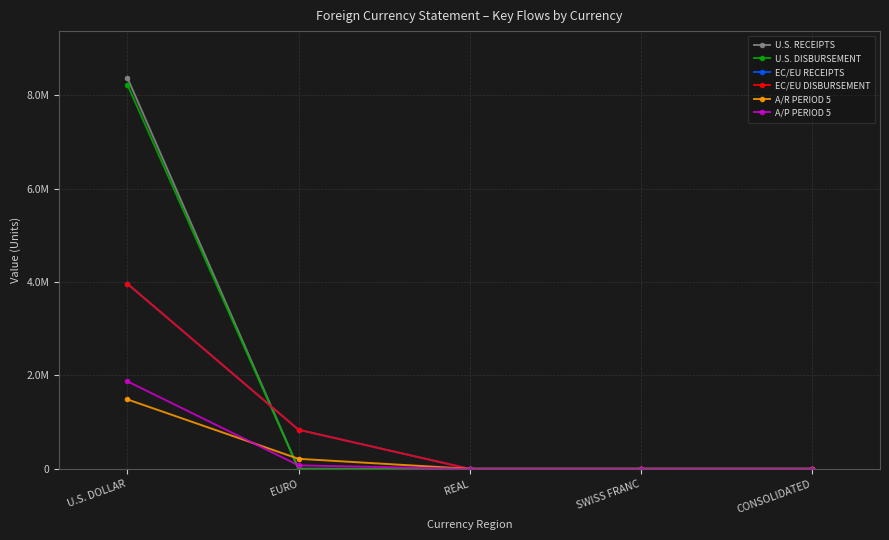

List the series in order of their peak value, highest first.

U.S. RECEIPTS, U.S. DISBURSEMENT, EC/EU RECEIPTS, EC/EU DISBURSEMENT, A/P PERIOD 5, A/R PERIOD 5